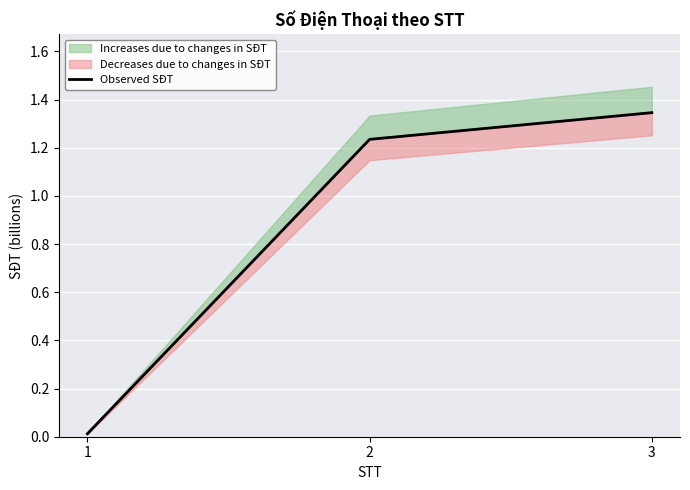

True or false: the data shows 0.7 at 2.

False